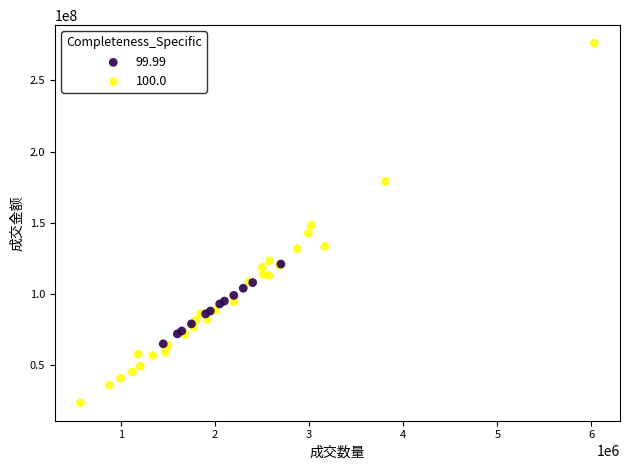

Which series contains the highest Y value?

100.0